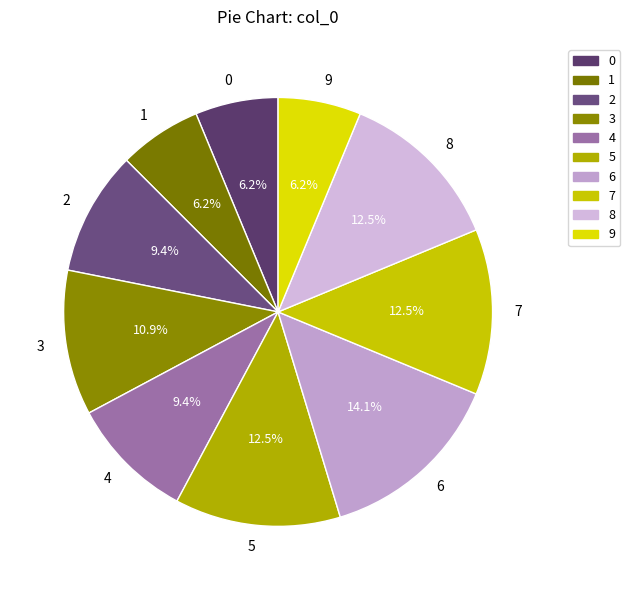

Approximately how many times larger is the value at 8 compared to 4?

1.3